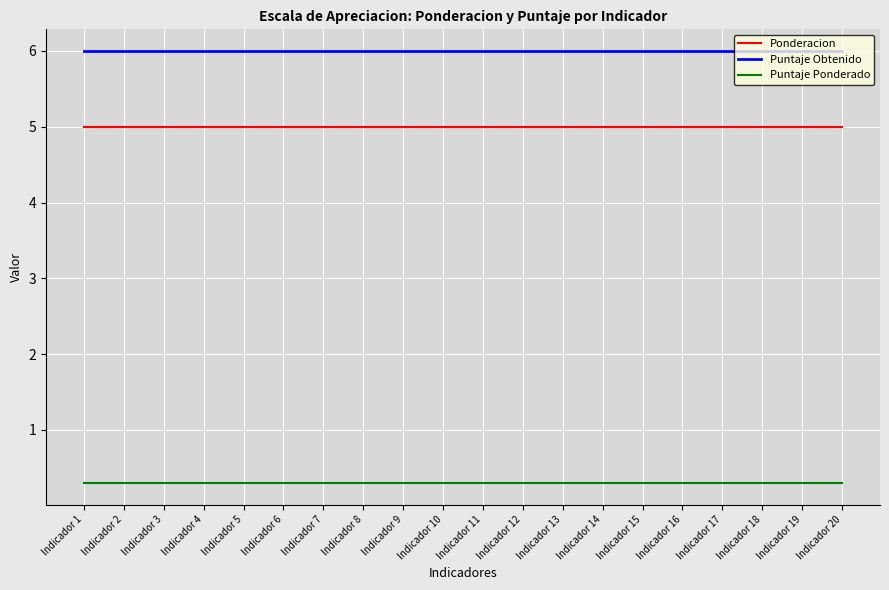

What is the spread (max minus min) of values at Indicador 10?

5.7